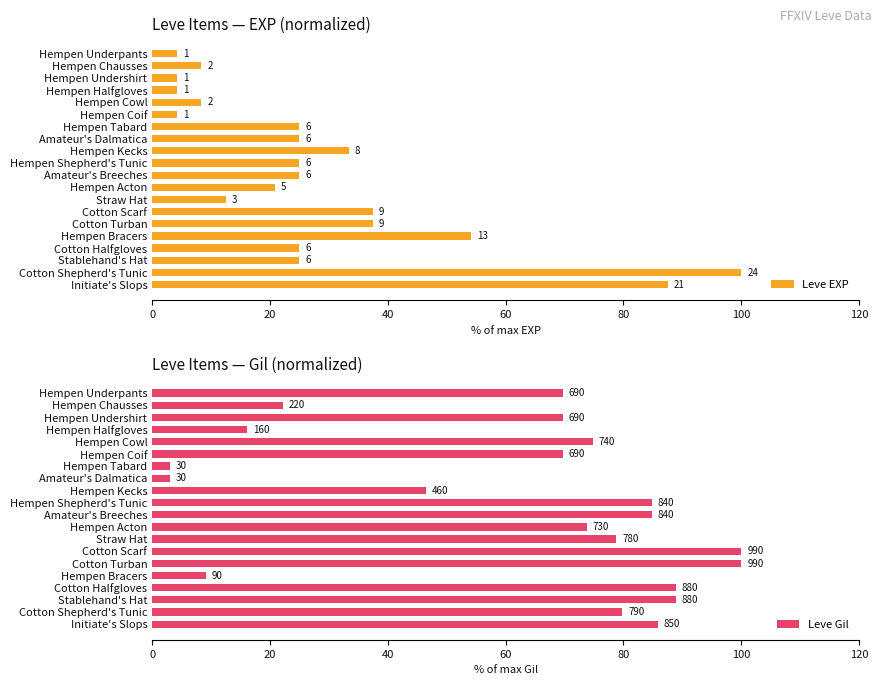

Between Hempen Tabard and Cotton Turban, which series saw the biggest shift?

Leve Gil